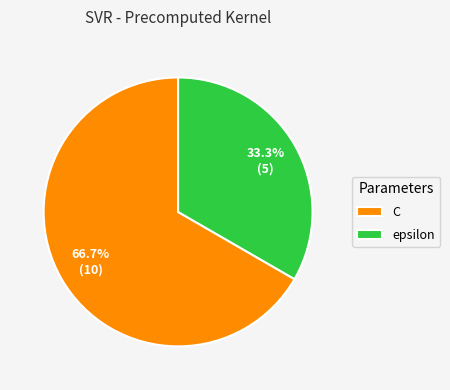

What percentage is NOT represented by C?

33.3%